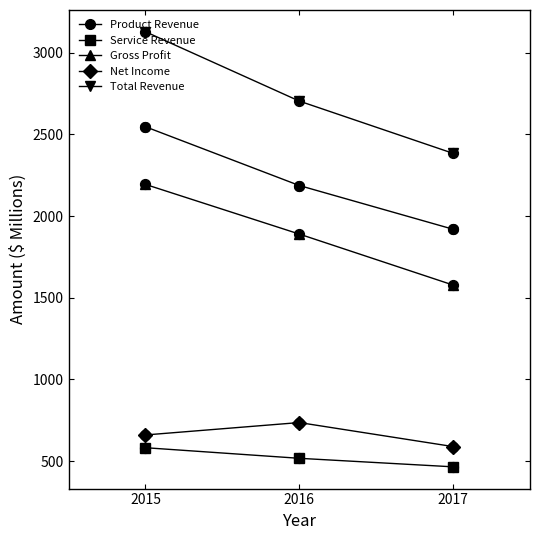

Between 2015 and 2017, which series saw the biggest shift?

Total Revenue